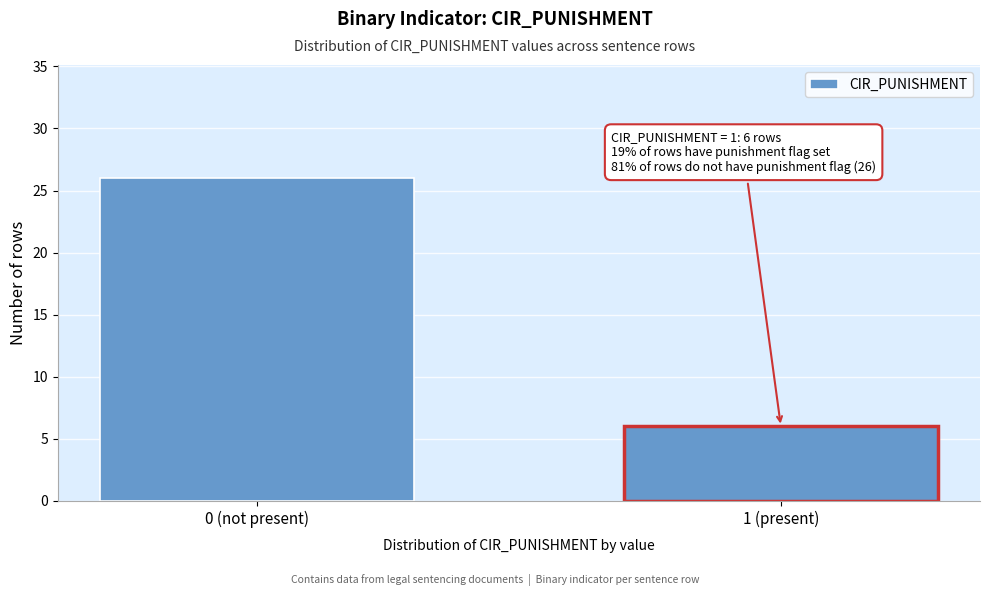

Reading right to left, transcribe all the data shown in this chart.

6	26